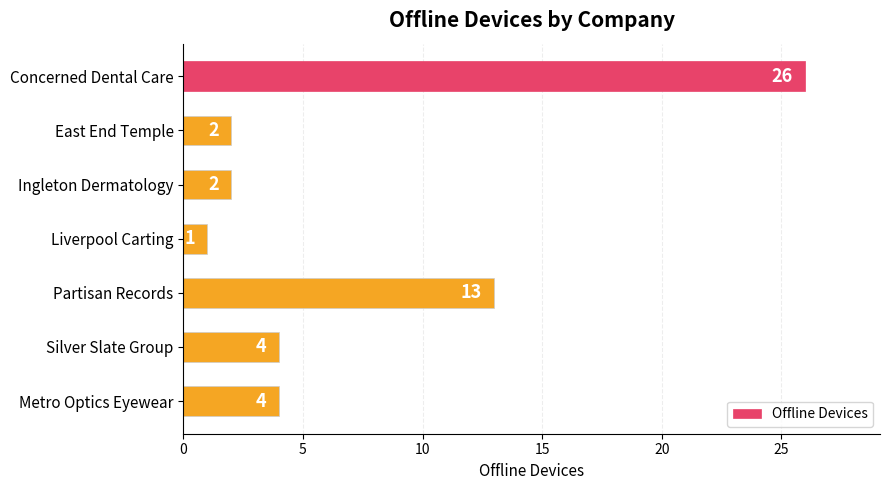

Which has a higher value, East End Temple or Concerned Dental Care?

Concerned Dental Care